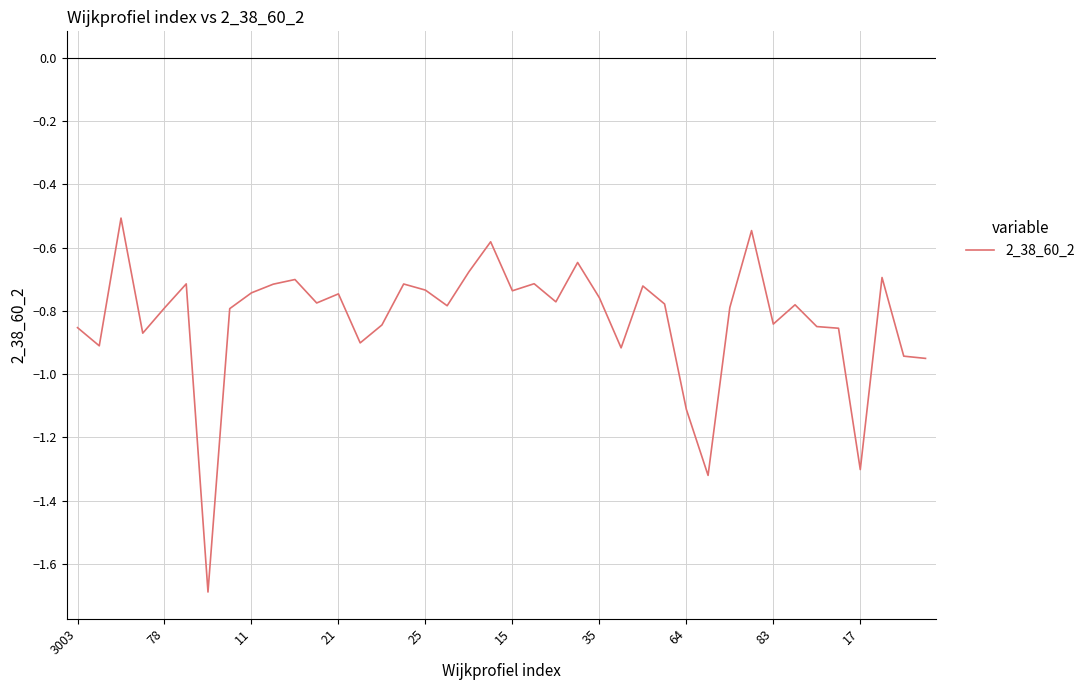

What is the difference between the maximum and minimum values?

1.2